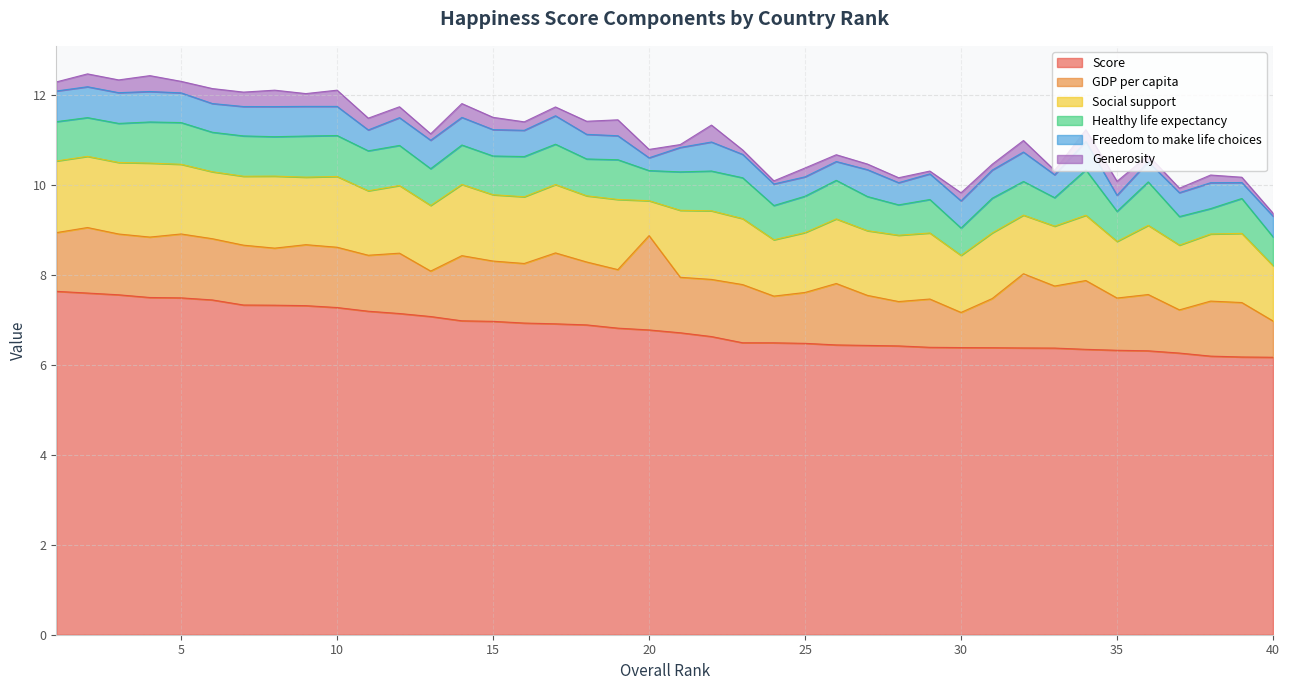

What is the sum of the Freedom to make life choices values at 10 and 4?

1.3